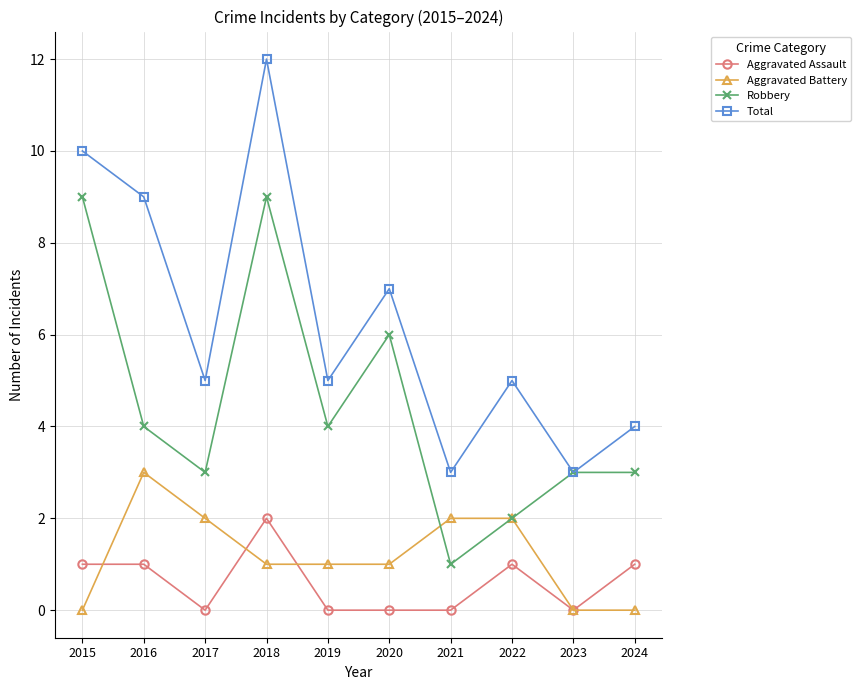

Does the chart have visible grid lines?

Yes